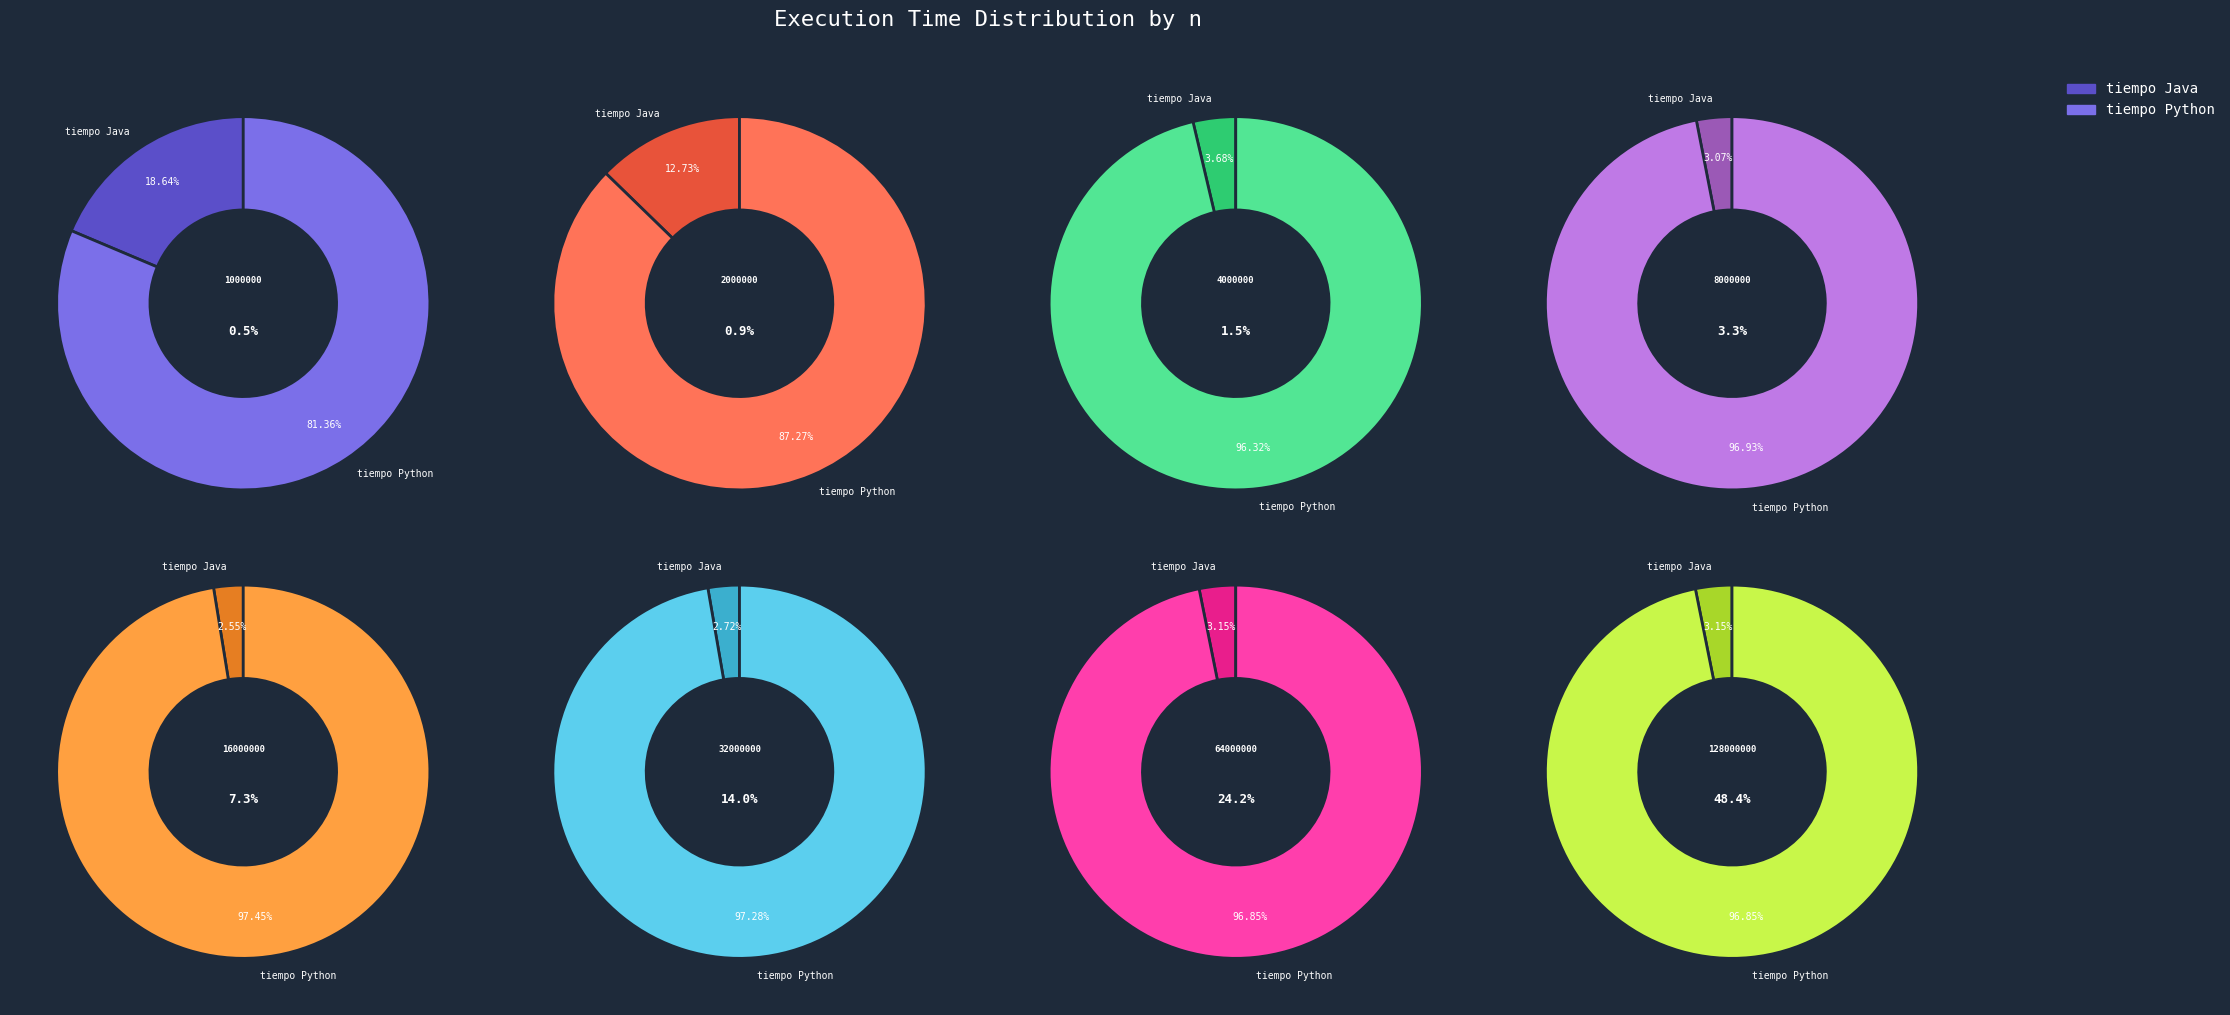

Is it true that 64000000 is 9% of the pie?

False